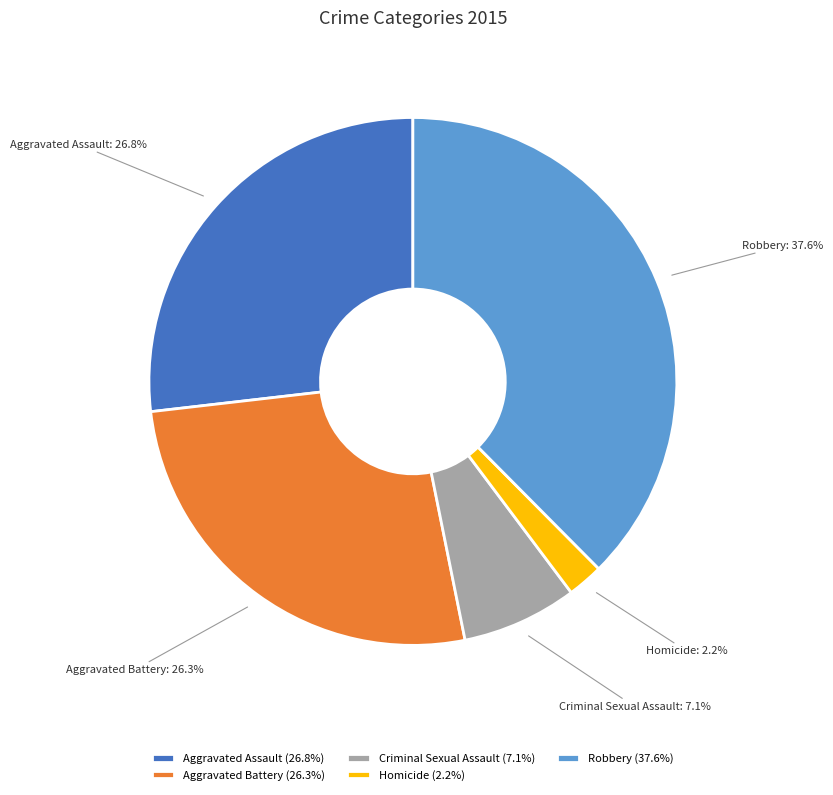

To the nearest percent, what is the difference between the largest and smallest slice percentages?

35%